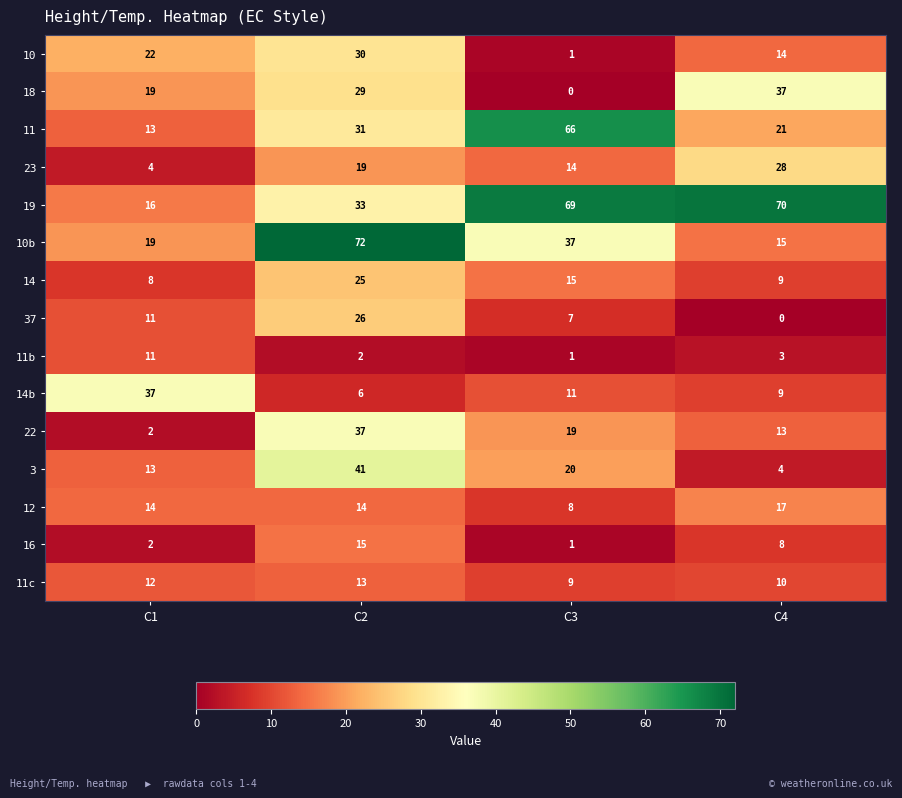

The value of 11c at C1 is 16. True or false?

False